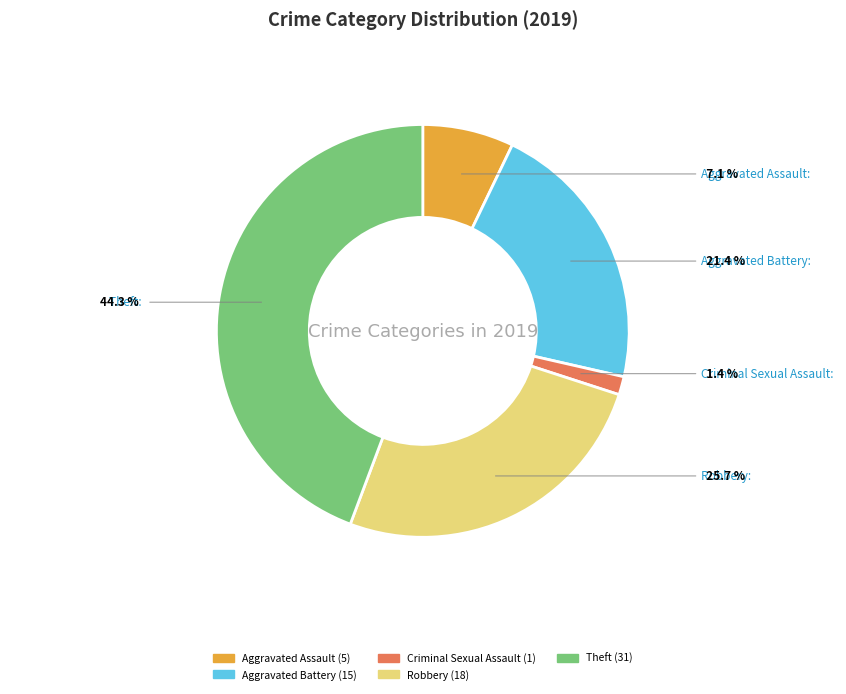

Is there any slice that represents more than half of the pie?

No